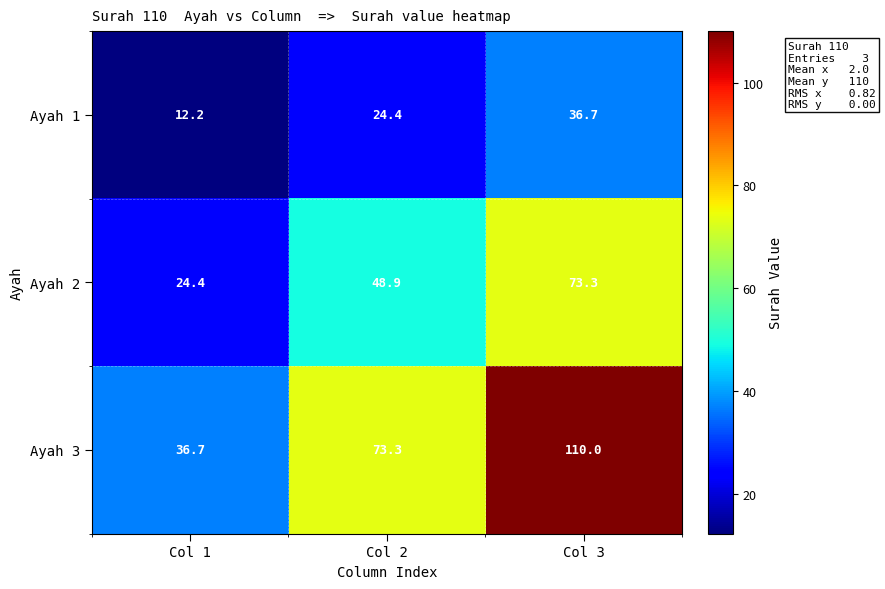

Reading left to right, what are all the values shown in this chart?

Ayah 1: 12.2	24.4	36.7
Ayah 2: 24.4	48.9	73.3
Ayah 3: 36.7	73.3	110.0